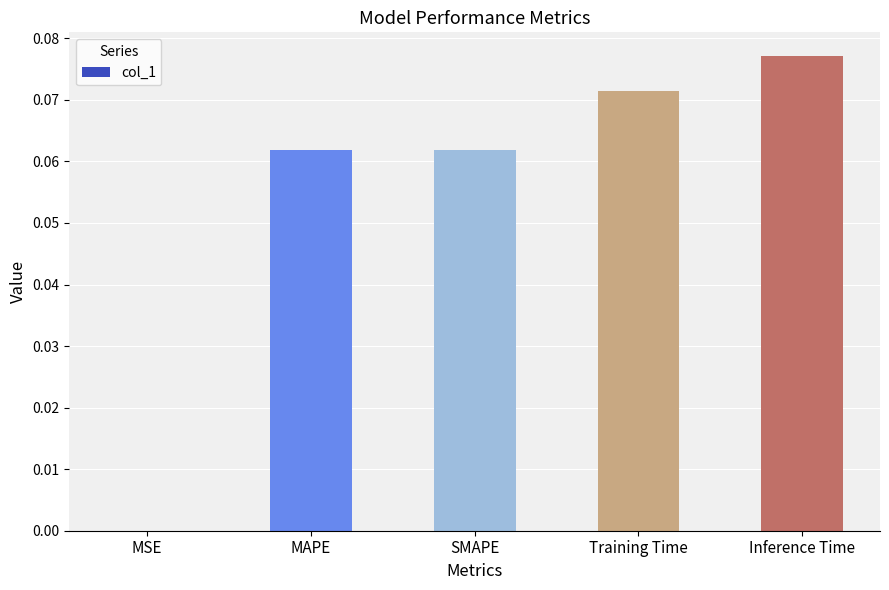

What is the sum of all values?

0.3